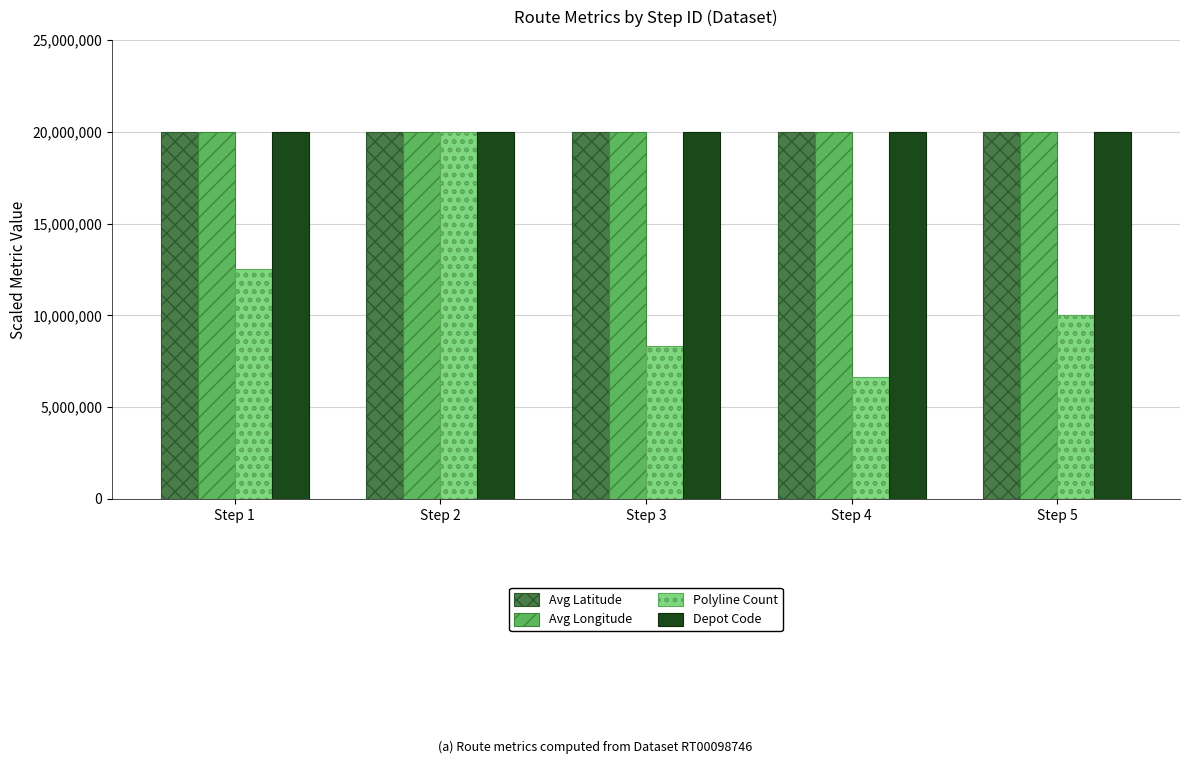

At how many categories does at least one series exceed 8993221?

5